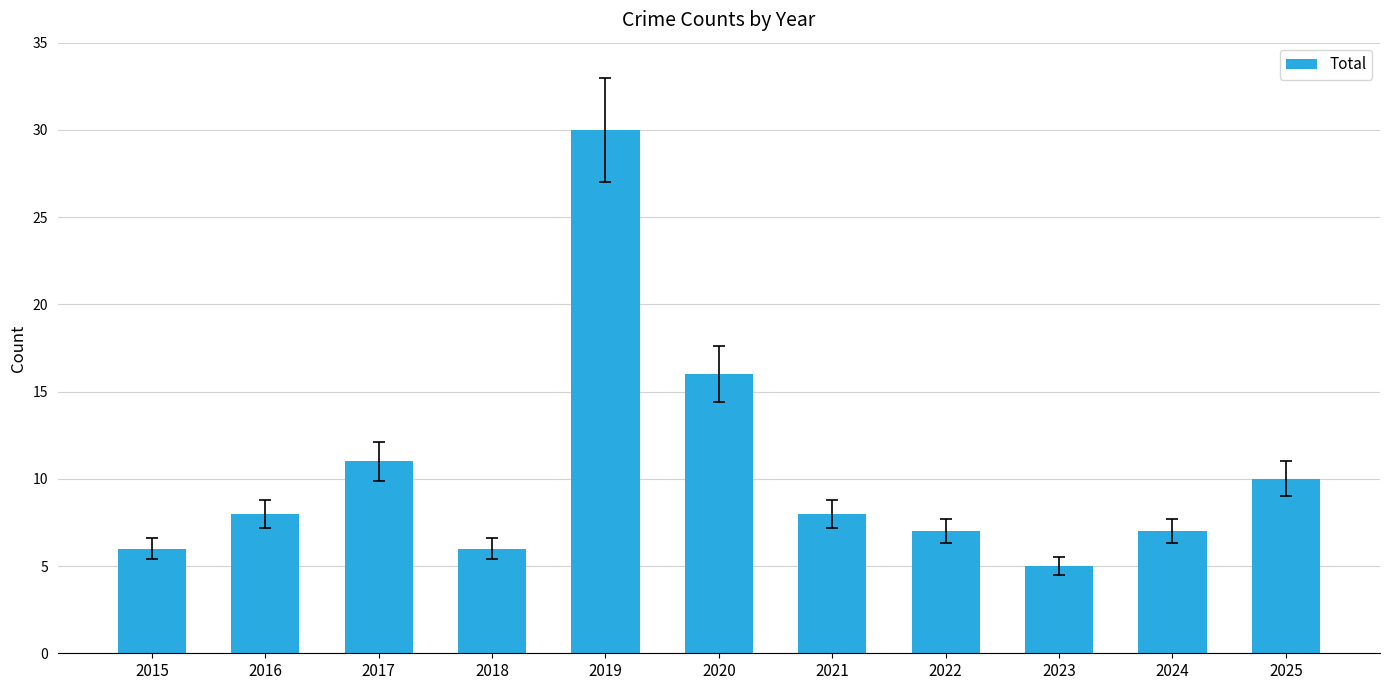

Which label corresponds to the smallest value in the chart?

2023